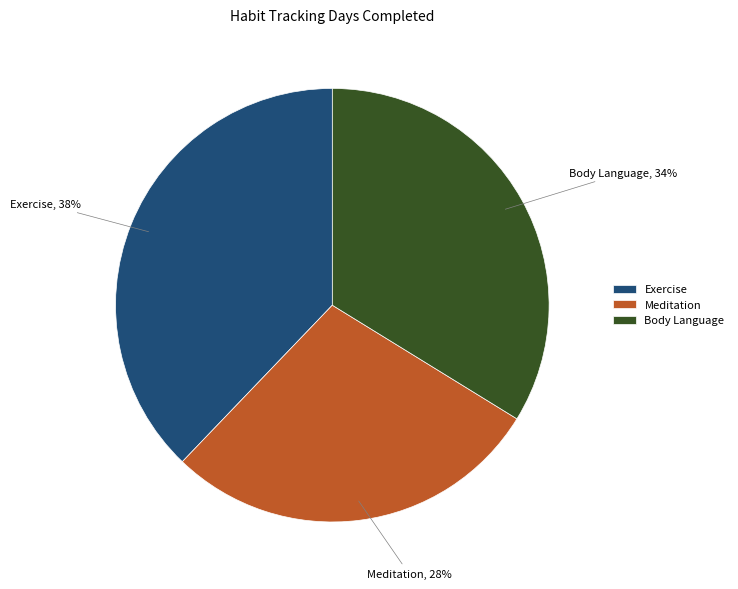

Which has a higher value, Body Language or Exercise?

Exercise